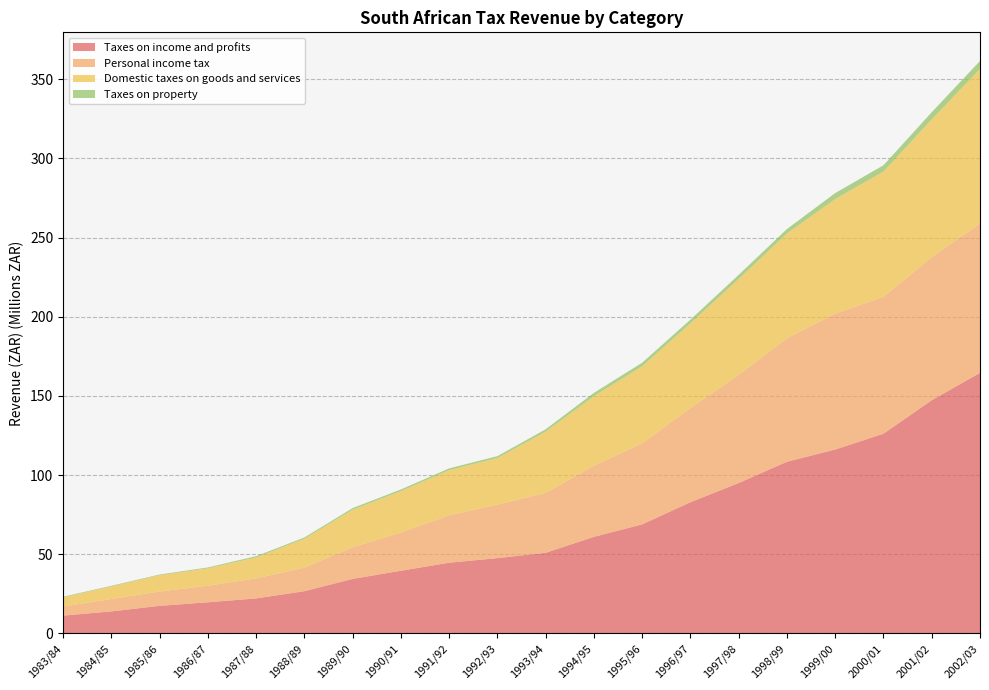

At which label does Personal income tax first exceed 37?

1993/94